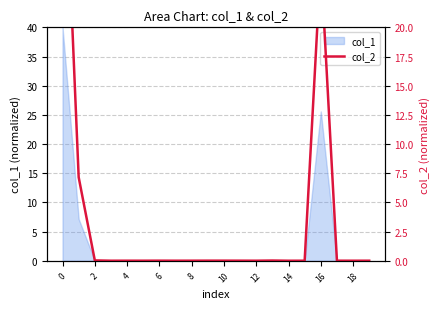

Reading left to right, transcribe all the data shown in this chart.

40.0	7.2	0.0	0.0	0.0	0.0	0.0	0.0	0.0	0.0	0.0	0.0	0.0	0.0	0.0	0.0	25.6	0.0	0.0	0.0